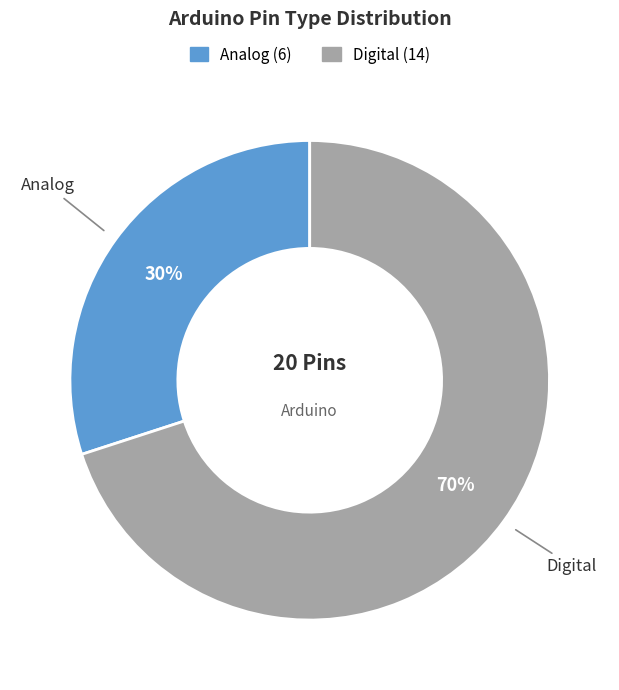

What is the largest slice in the pie chart?

Digital